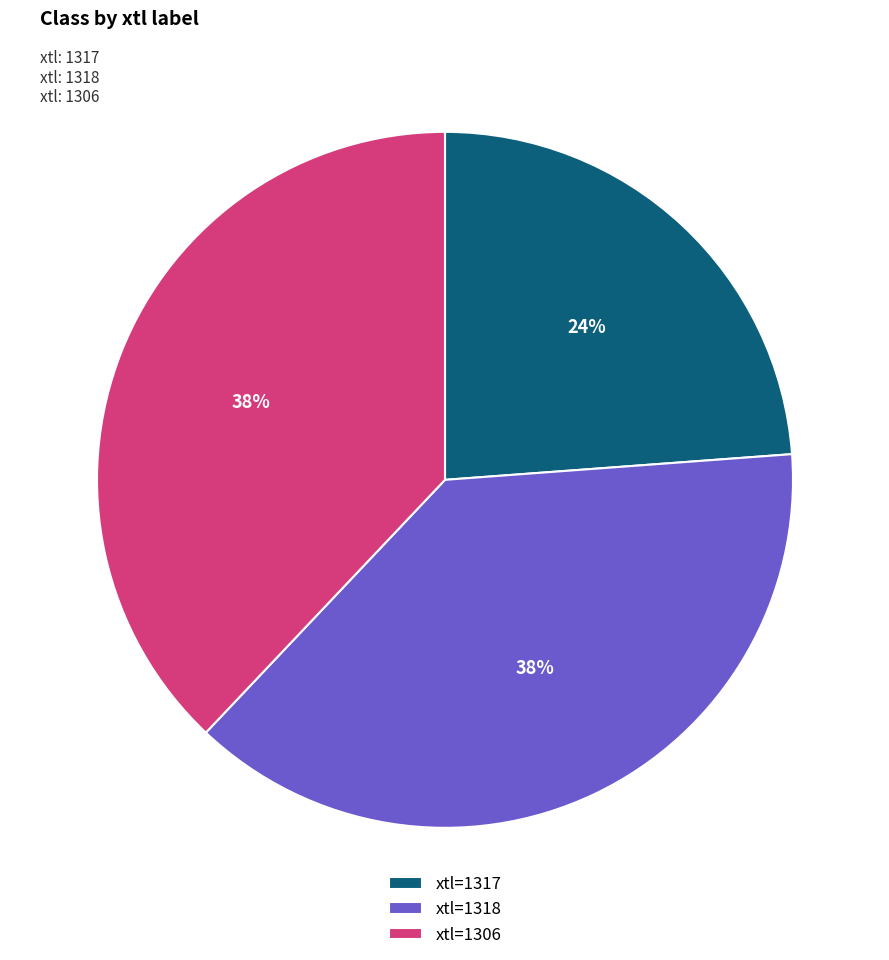

Is the sum of xtl=1306 and xtl=1317 greater than half?

Yes